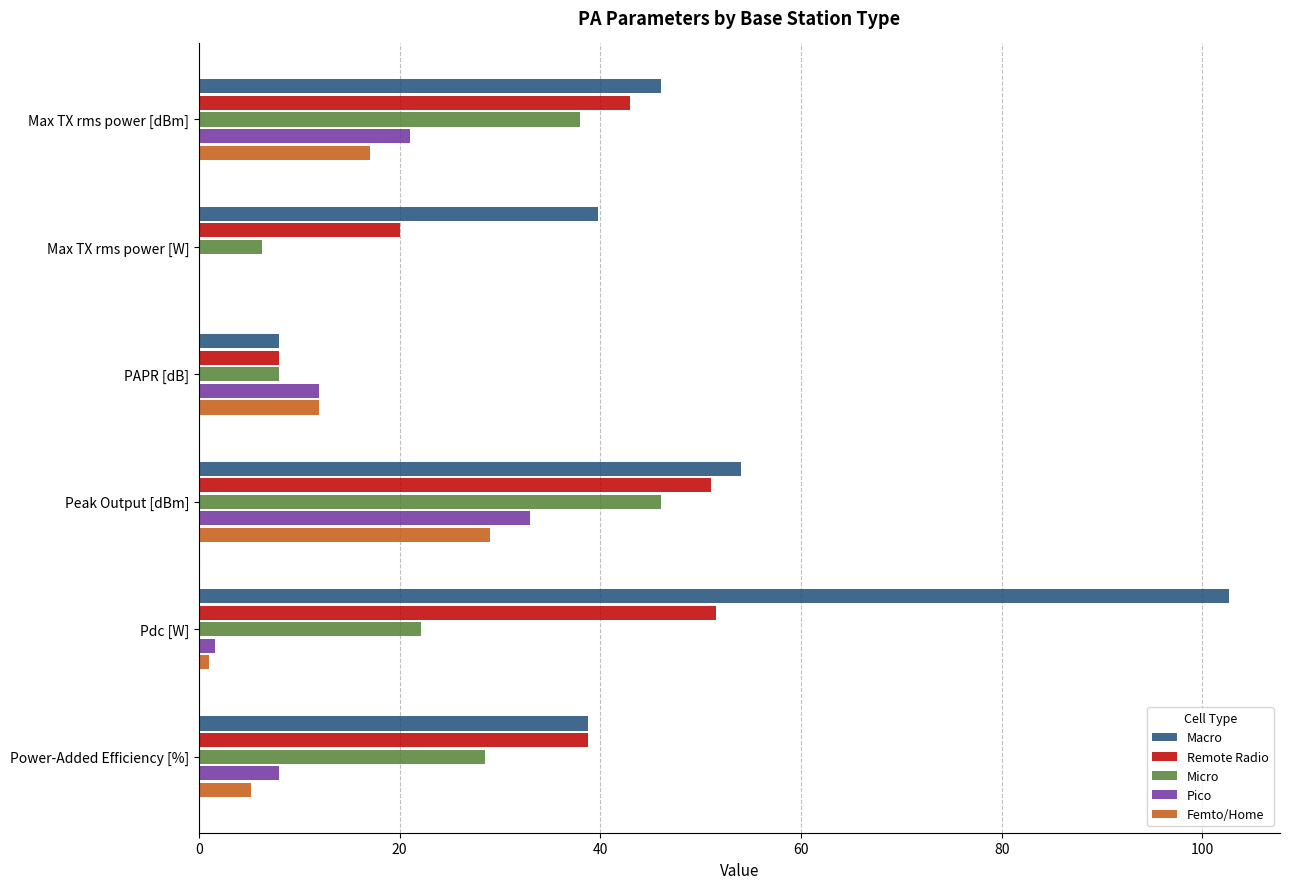

True or false: Pico has a value of 8.0 at Power-Added Efficiency [%].

True